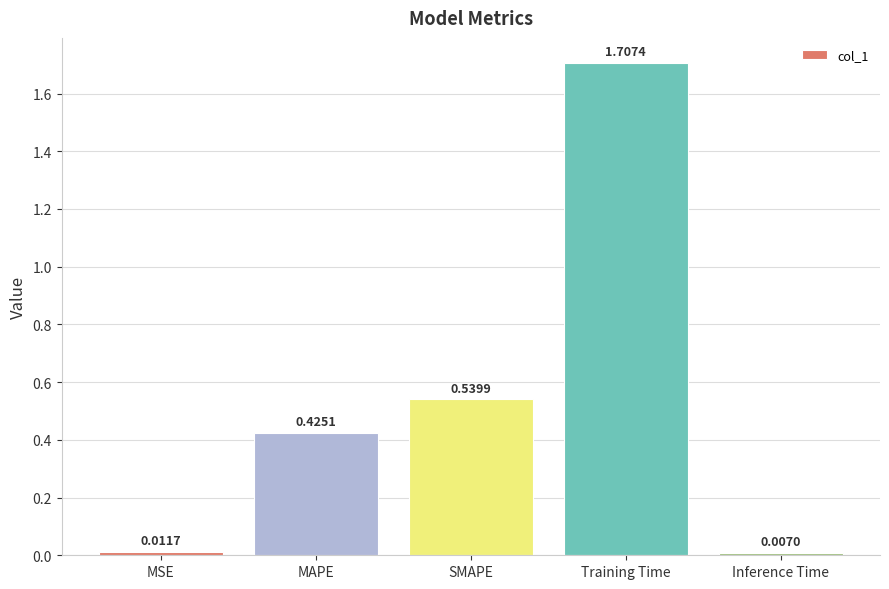

What is the difference between the maximum and second lowest values?

1.7